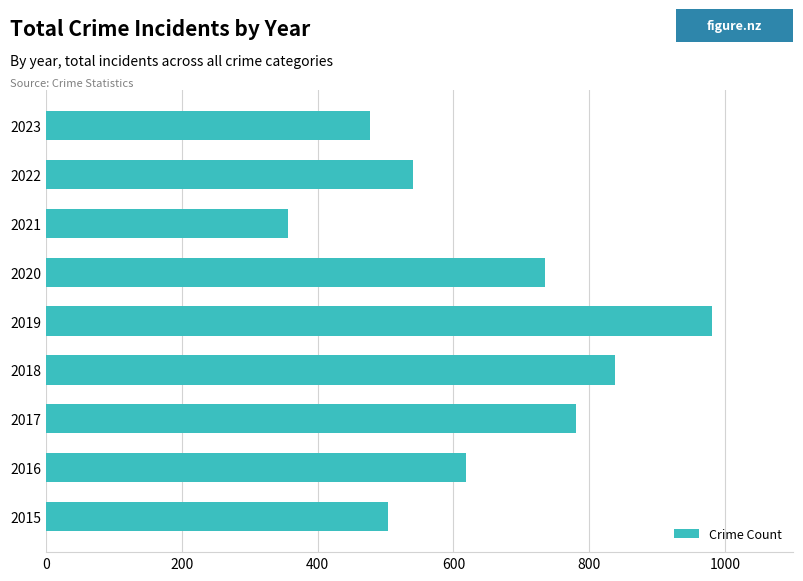

Reading bottom to top, list all the values displayed in this chart.

2015=503	2016=619	2017=781	2018=838	2019=980	2020=735	2021=357	2022=540	2023=477